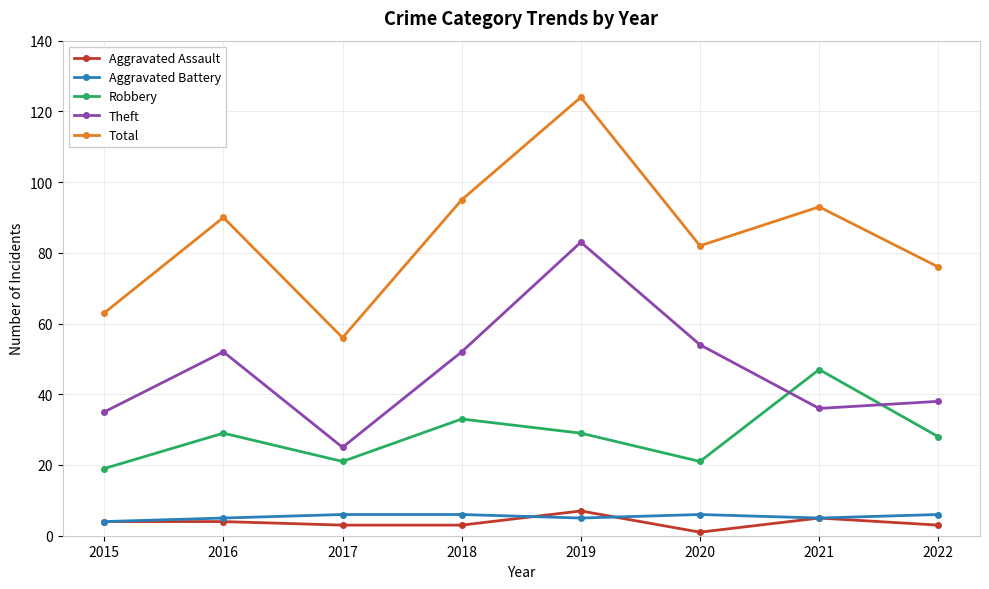

Is this an area chart (filled region under the line)?

No